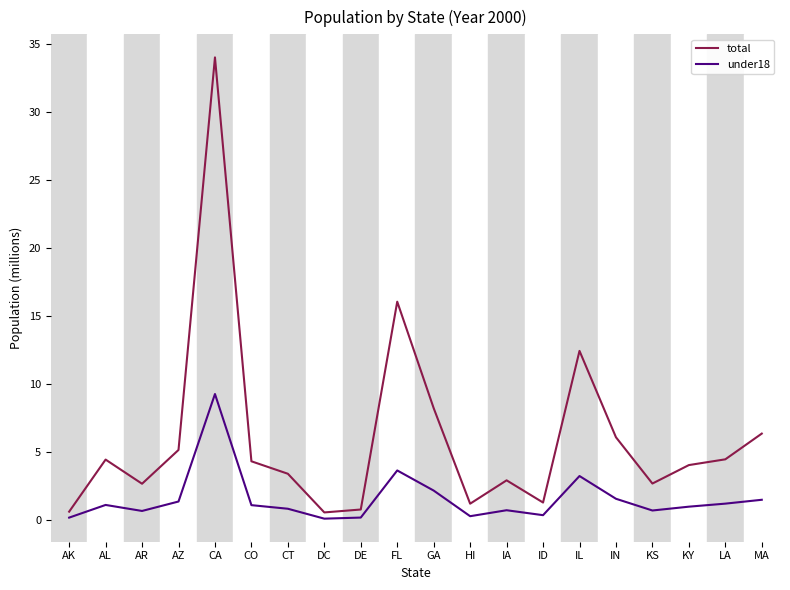

Between AR and DE, which series saw the biggest shift?

total